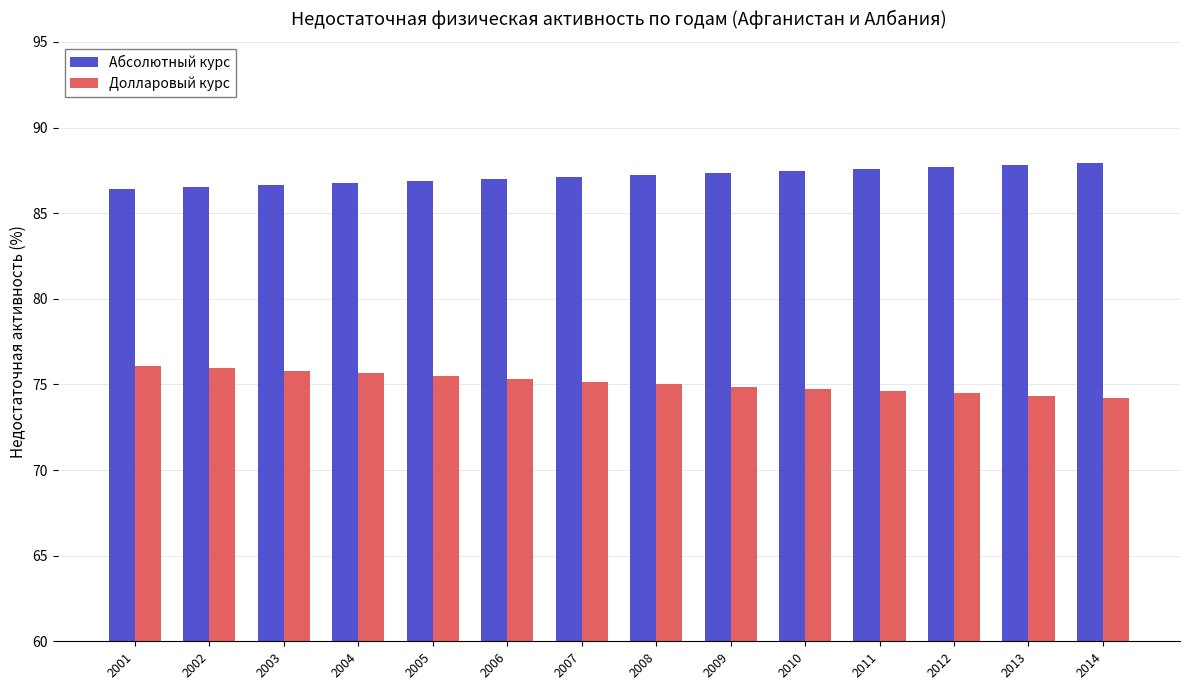

Which series has the largest total across all categories?

Абсолютный курс